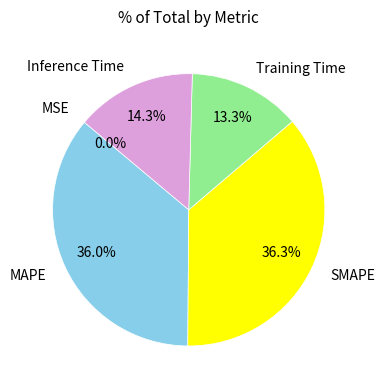

What percentage is the Training Time slice, to the nearest percent?

13%